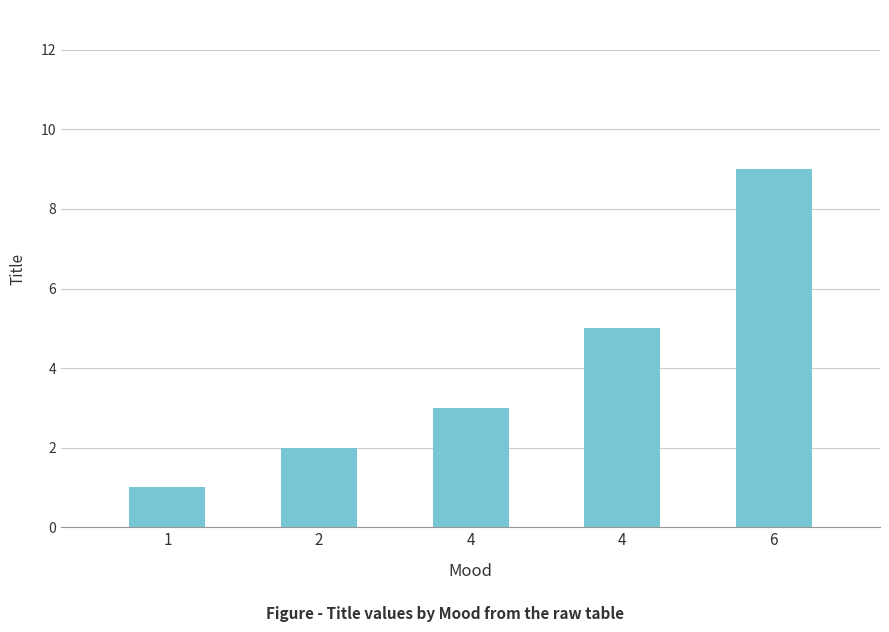

Does the chart contain any negative values?

No